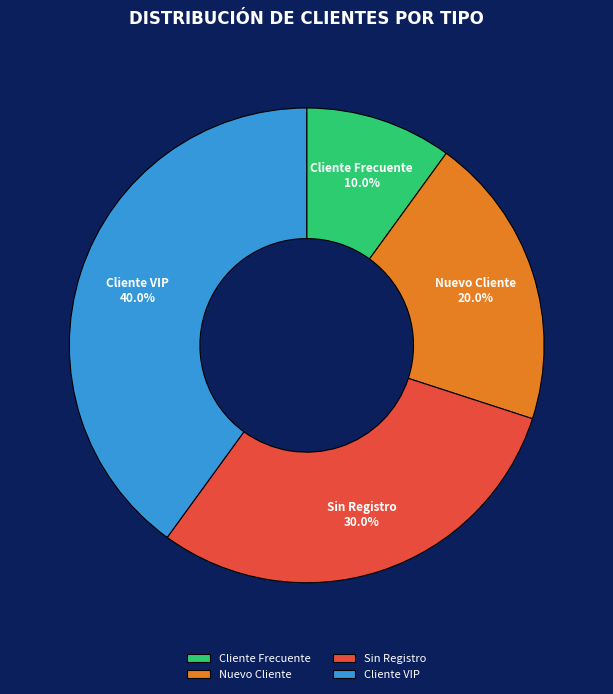

Do Cliente VIP and Nuevo Cliente together represent more than half of the pie?

Yes